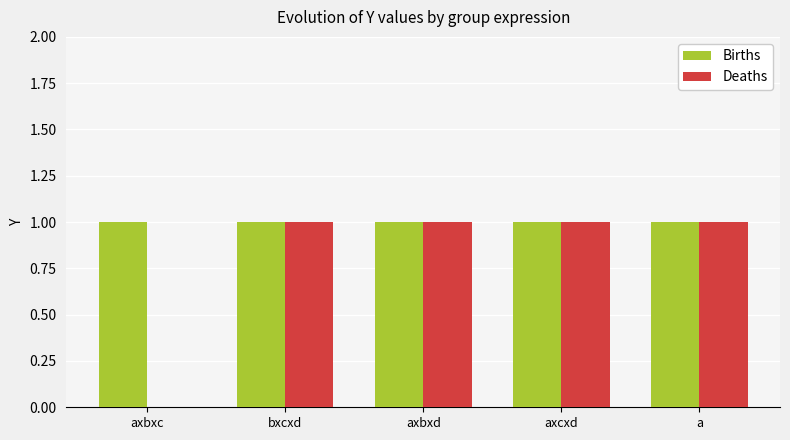

The value of Births at axbxd is 2. True or false?

False